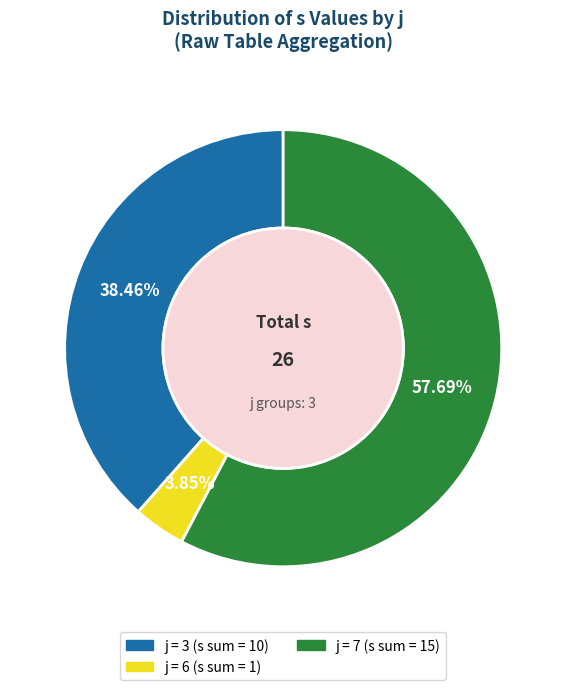

Is there any slice that represents more than half of the pie?

Yes